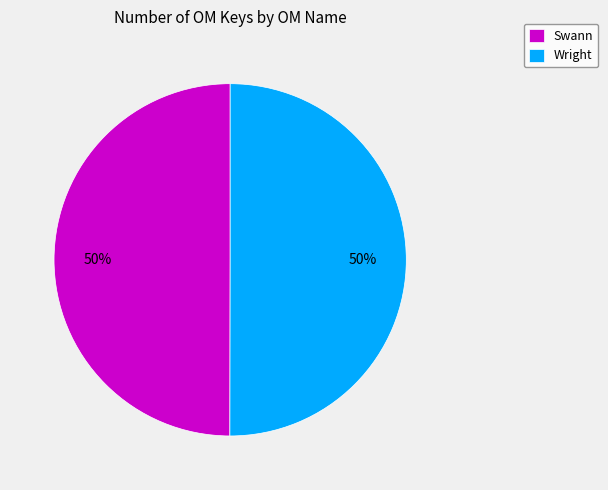

Combined, do Wright and Swann account for over 50%?

Yes